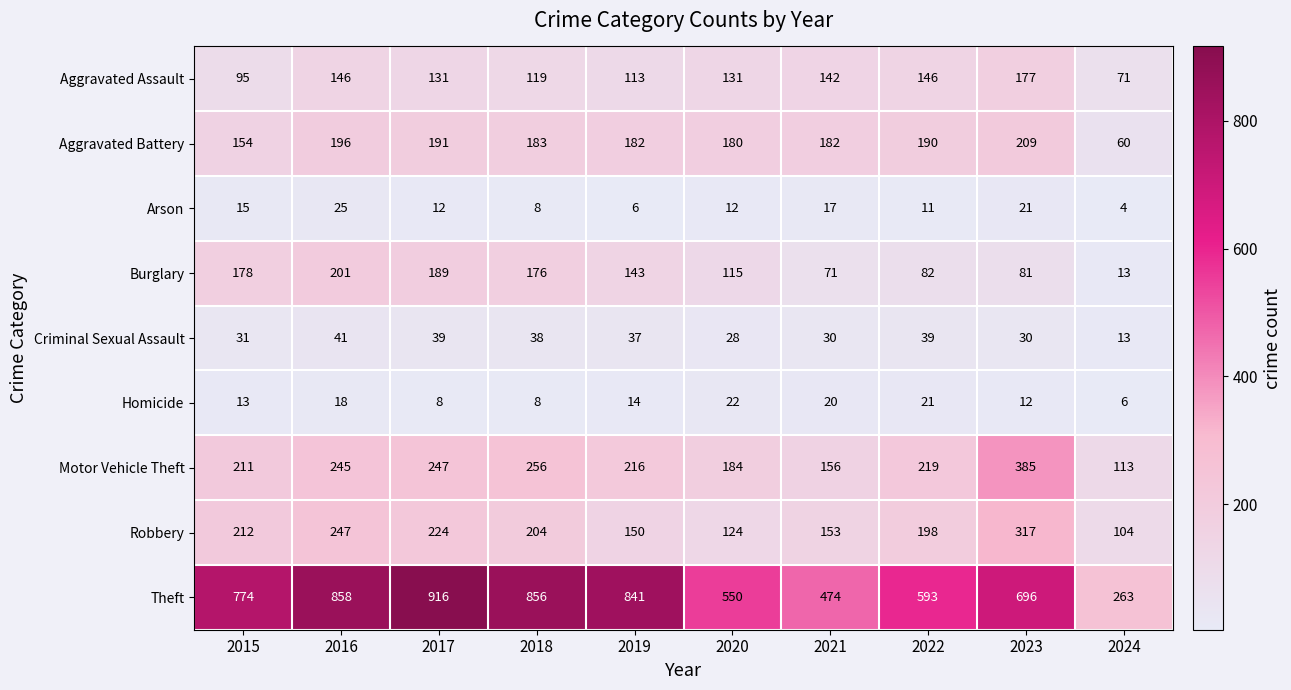

Where is Motor Vehicle Theft nearest to the value 249?

2017